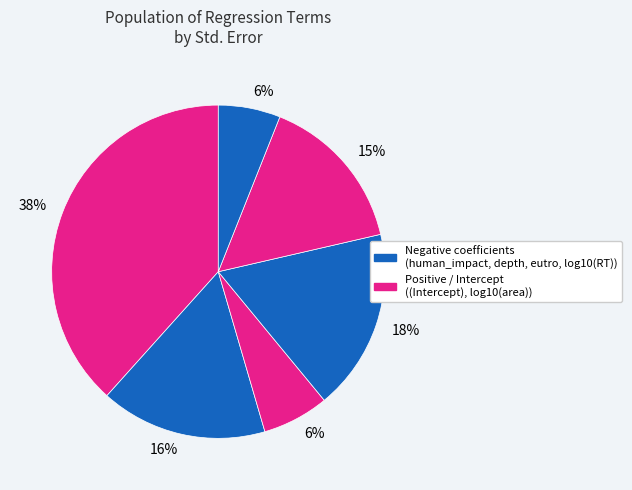

How many segments does this pie chart have?

6